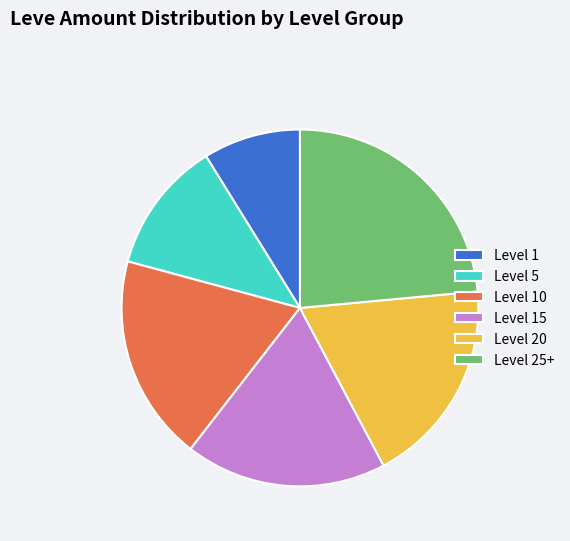

Which category has the biggest portion of the pie?

Level 25+